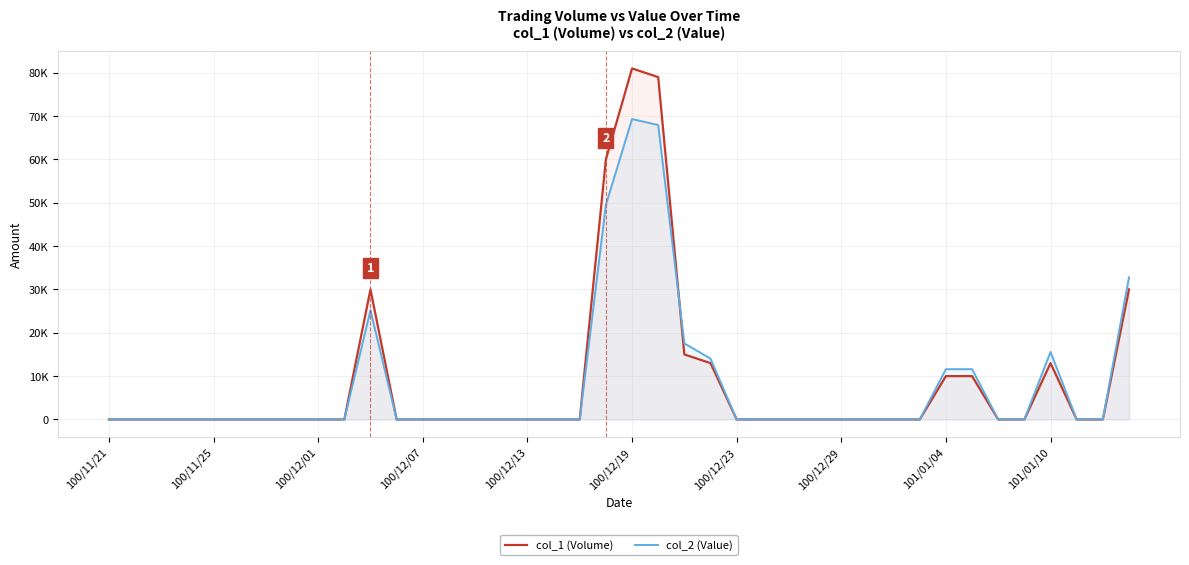

What is the highest value of the col_1 (Volume) series?

81000